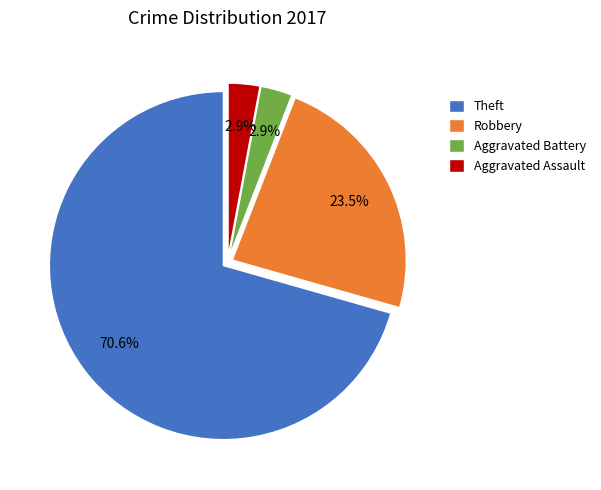

To the nearest percent, what portion does Theft represent?

71%